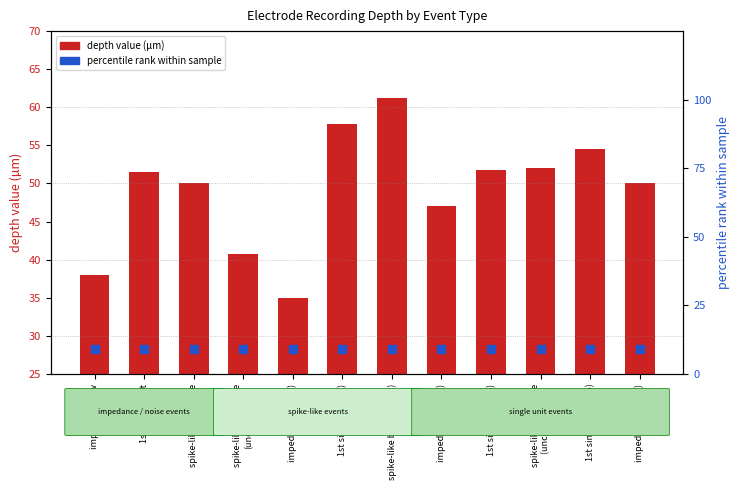

Is the value of depth value (µm) at impedance low greater than the value of percentile rank at impedance low (4)?

Yes